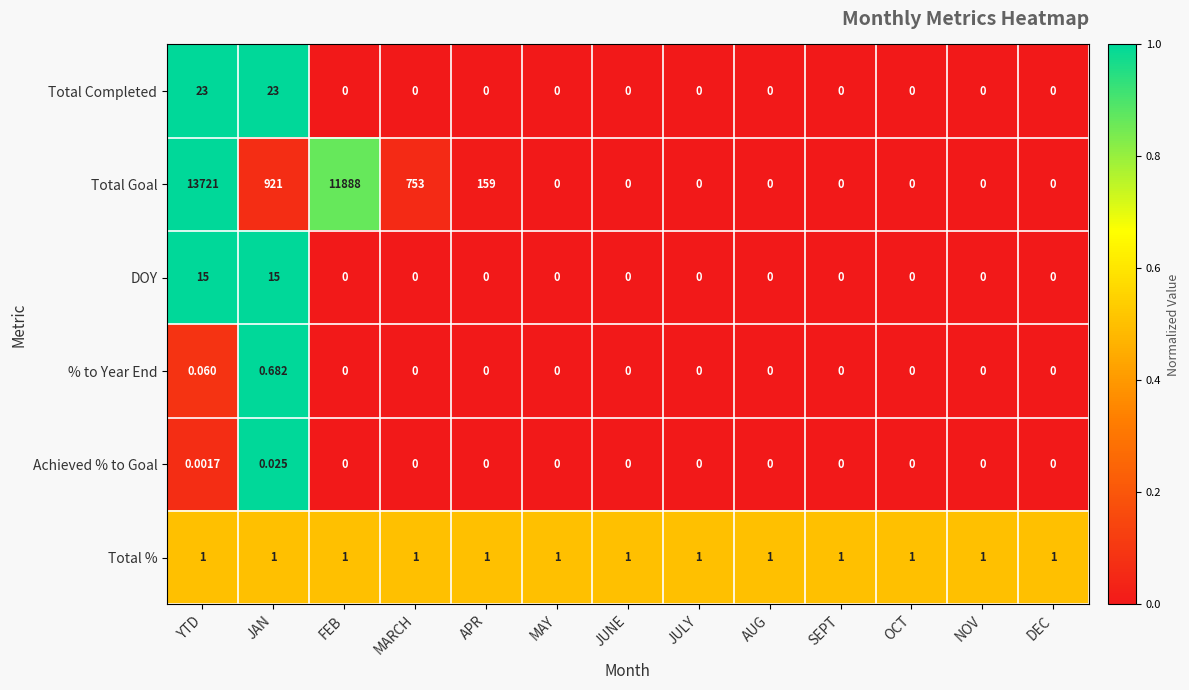

Which label corresponds to the largest value in the chart?

YTD